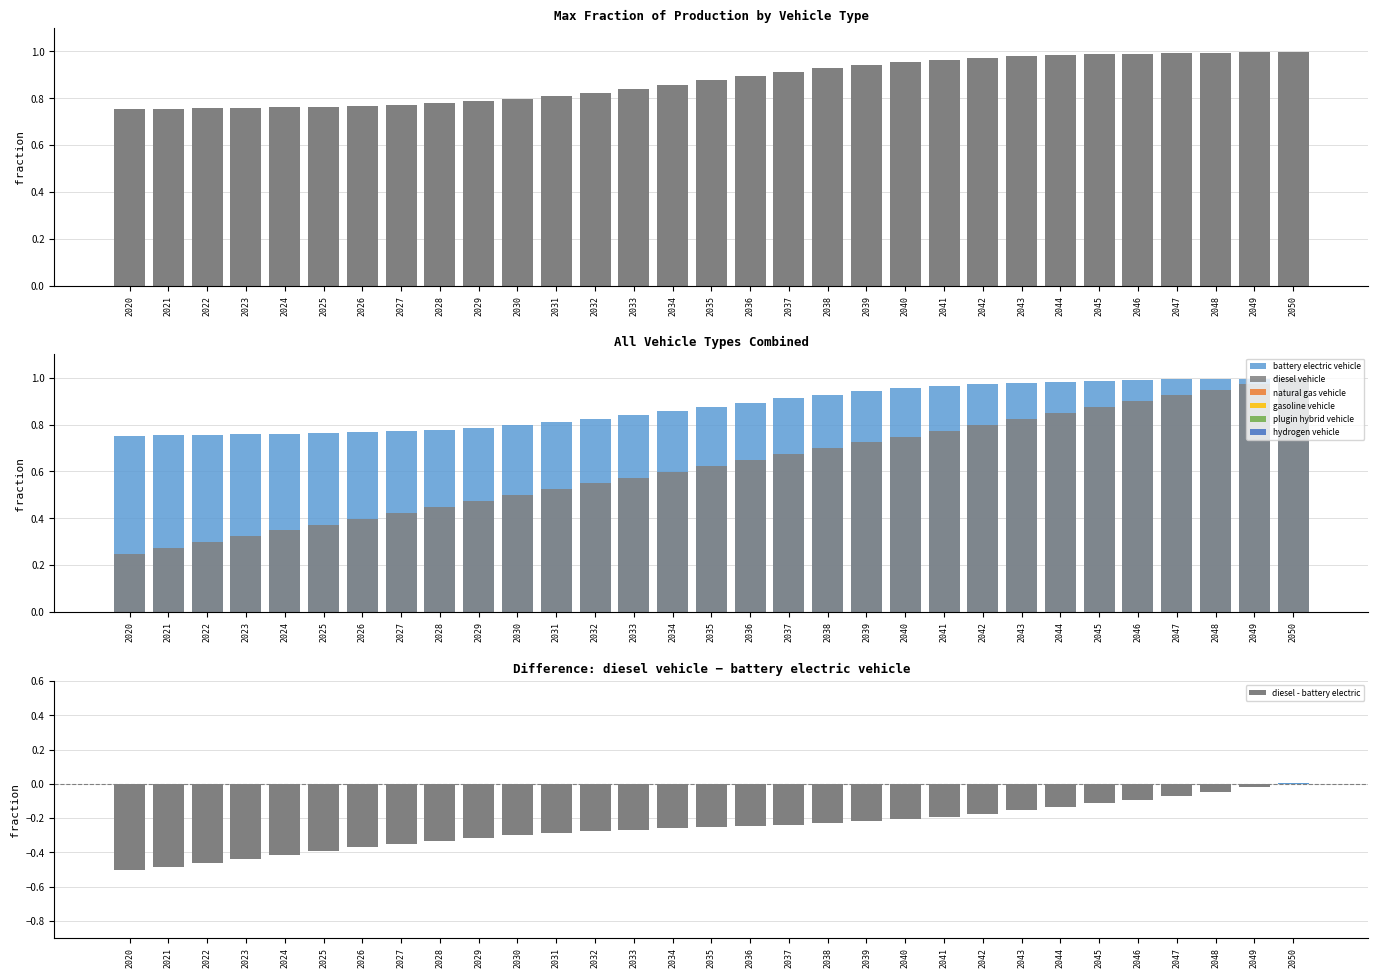

List the labels in order of diesel vehicle value, smallest first.

2020, 2021, 2022, 2023, 2024, 2025, 2026, 2027, 2028, 2029, 2030, 2031, 2032, 2033, 2034, 2035, 2036, 2037, 2038, 2039, 2040, 2041, 2042, 2043, 2044, 2045, 2046, 2047, 2048, 2049, 2050